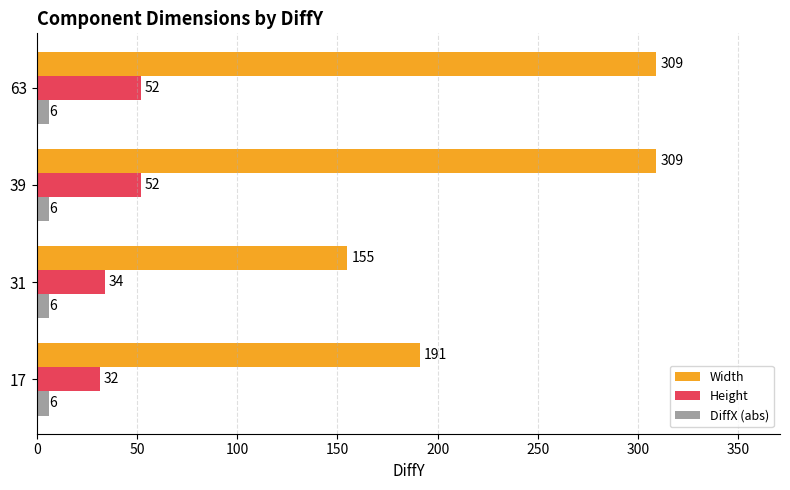

Count the Height values in the range 34 to 52.

3